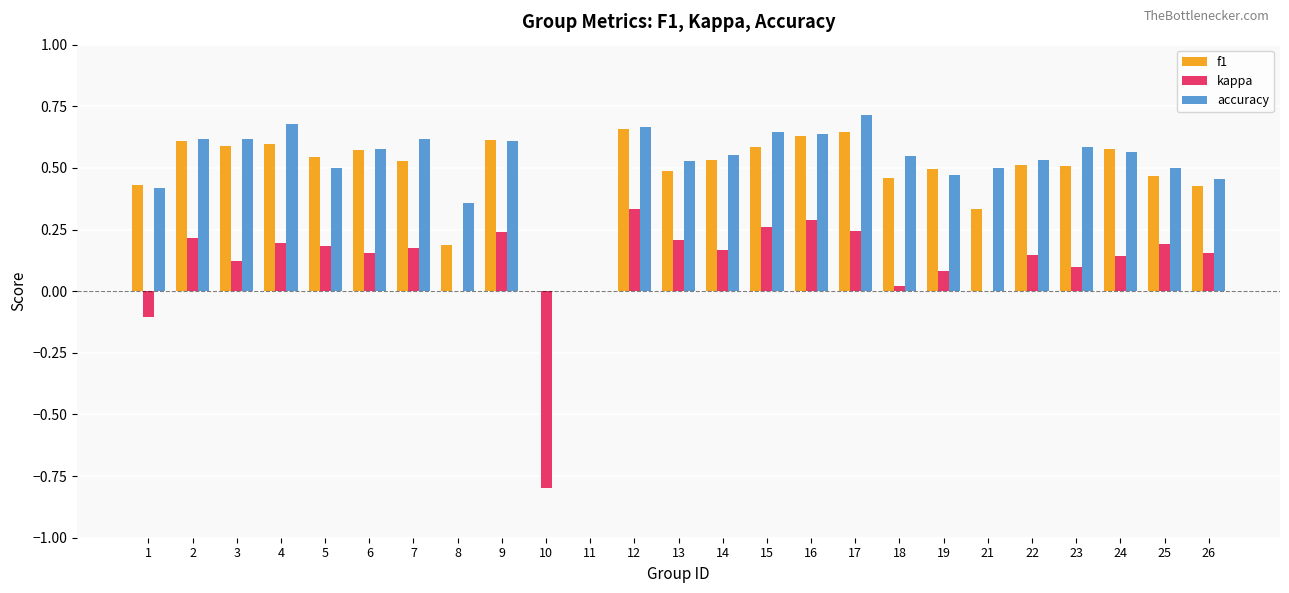

What is the sum of all accuracy values?

12.9